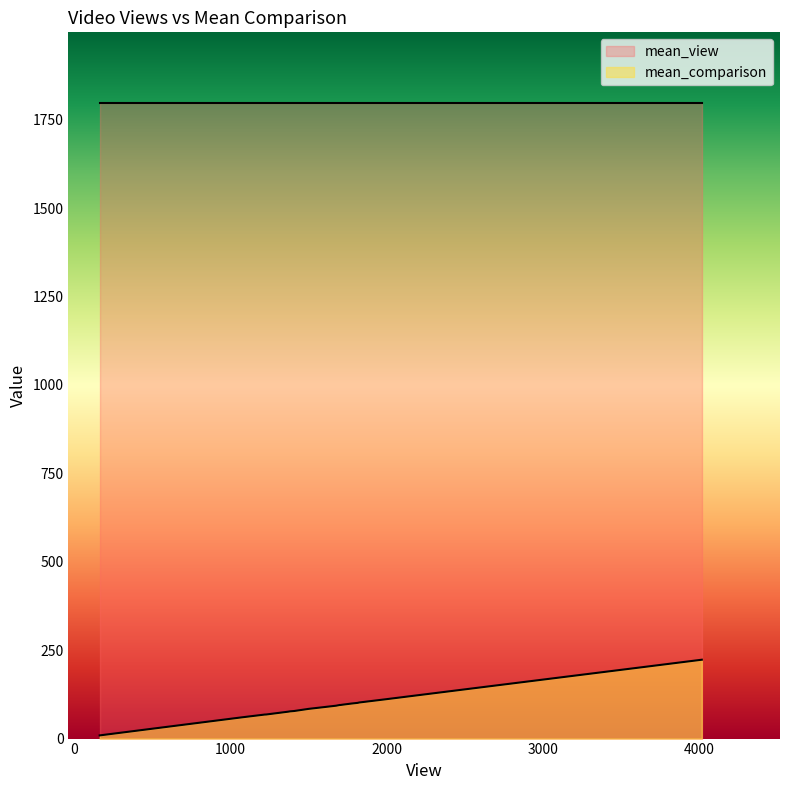

What is the greatest value displayed?

1797